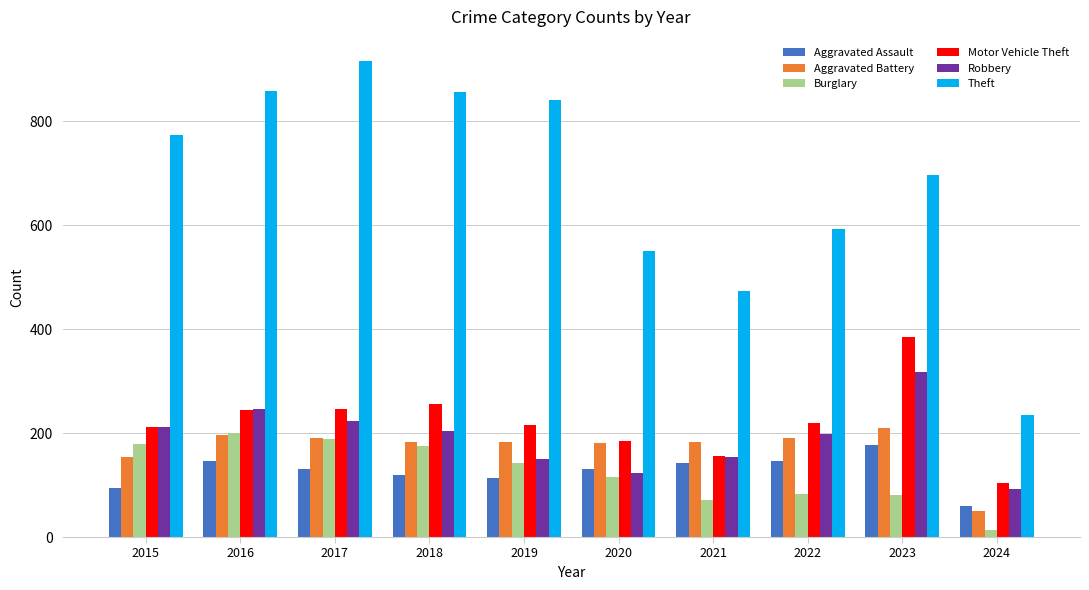

What is the total value across all series at 2018?

1794